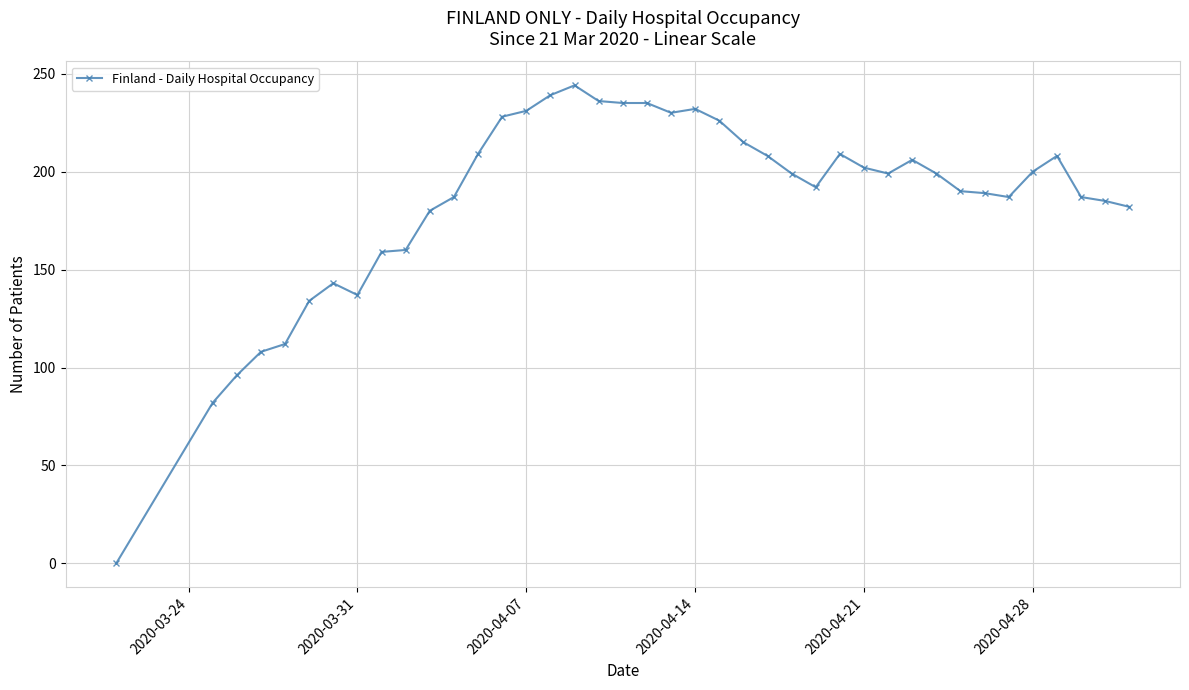

What is the sum of all values?

7400